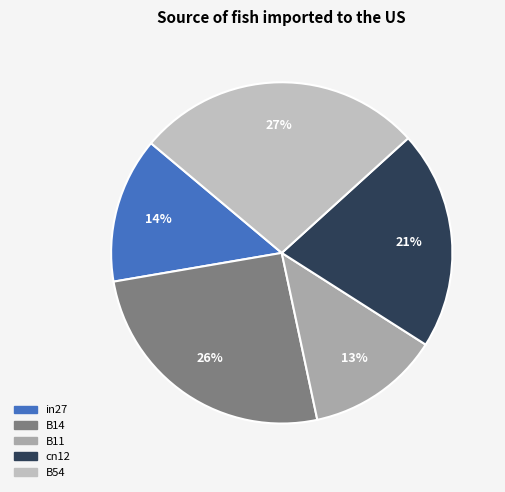

Count the number of slices in the pie.

5